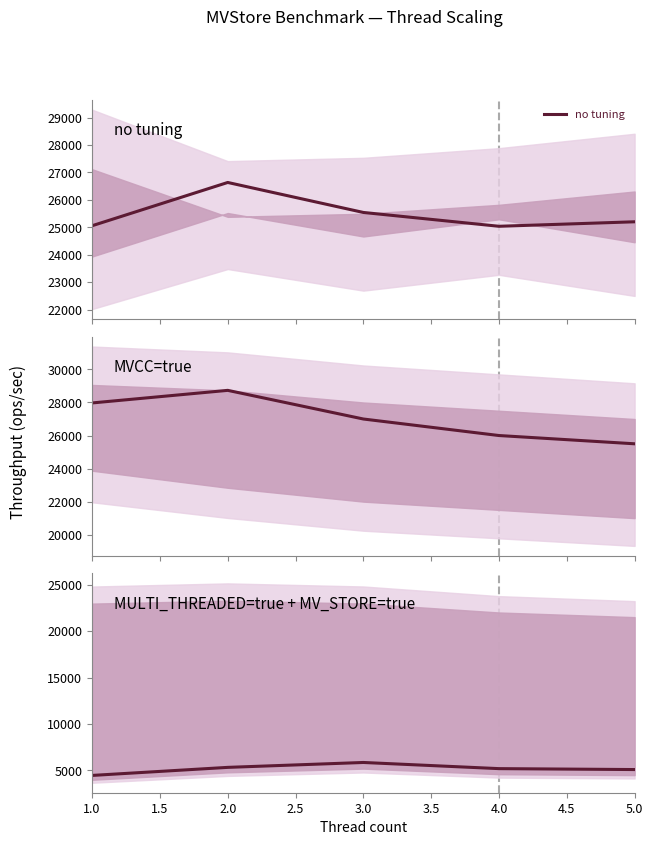

Which series has the largest range (max minus min)?

MVCC=true